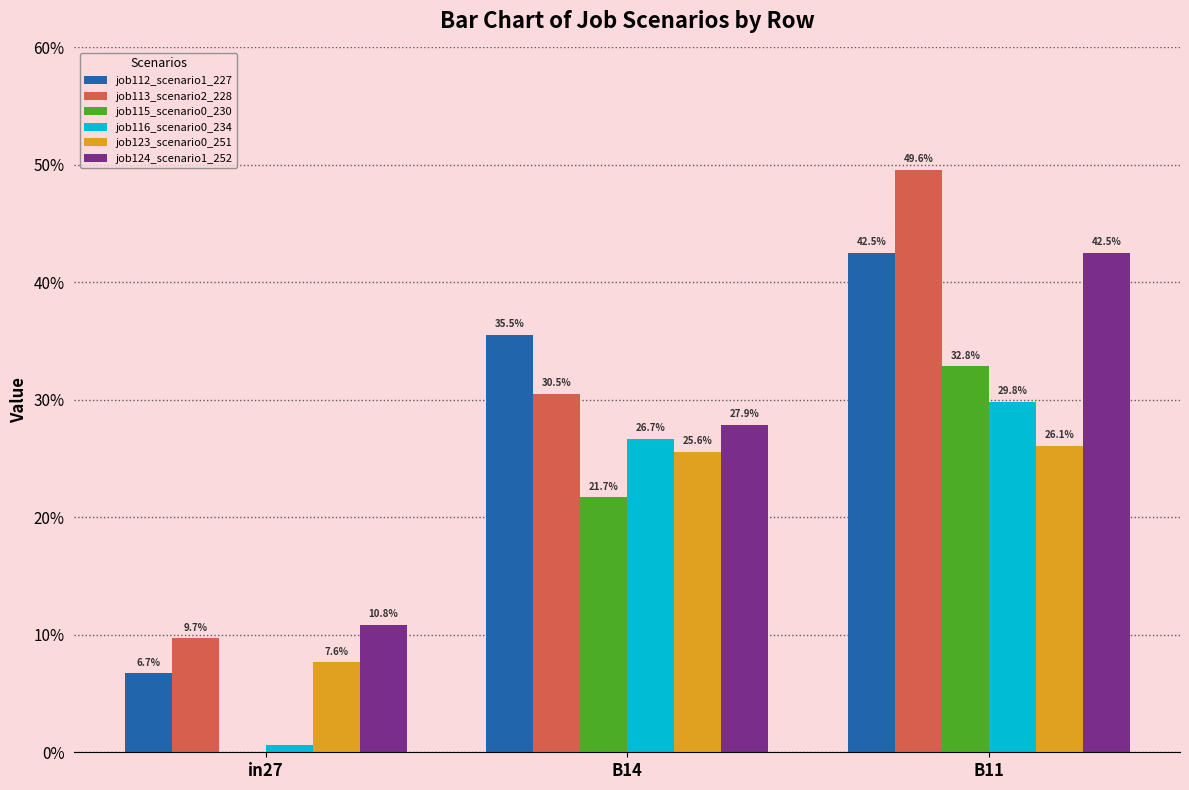

What is the difference between the job123_scenario0_251 values at in27 and B11?

0.2